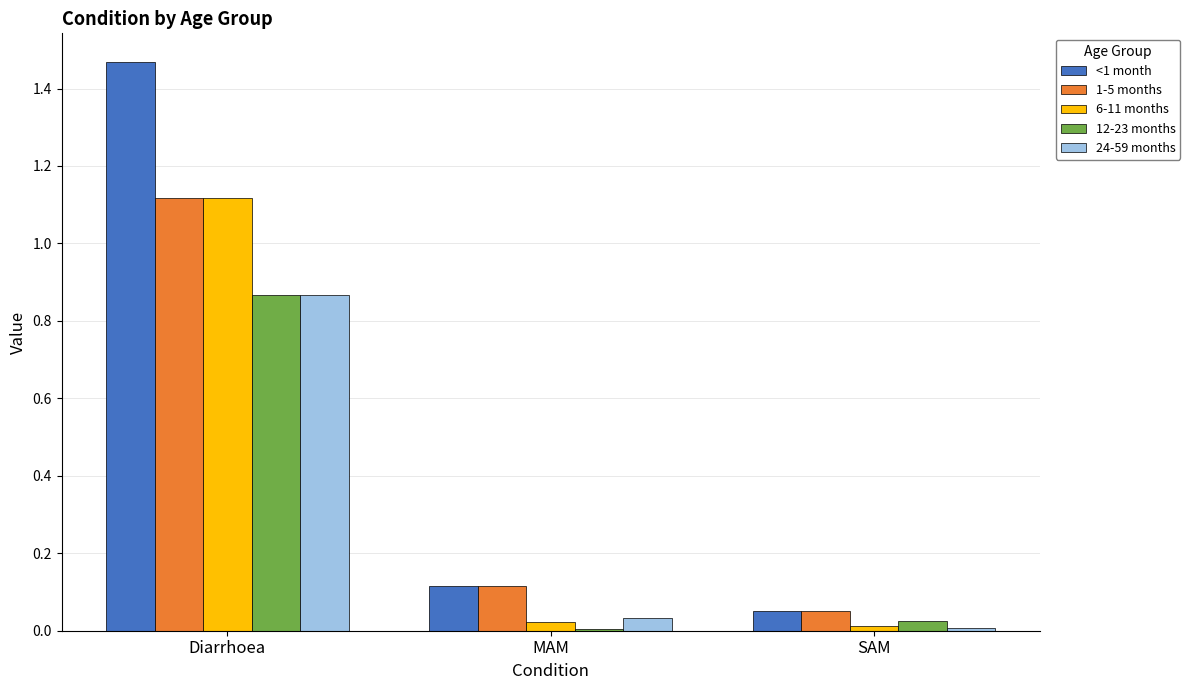

Which series has the largest total across all categories?

<1 month